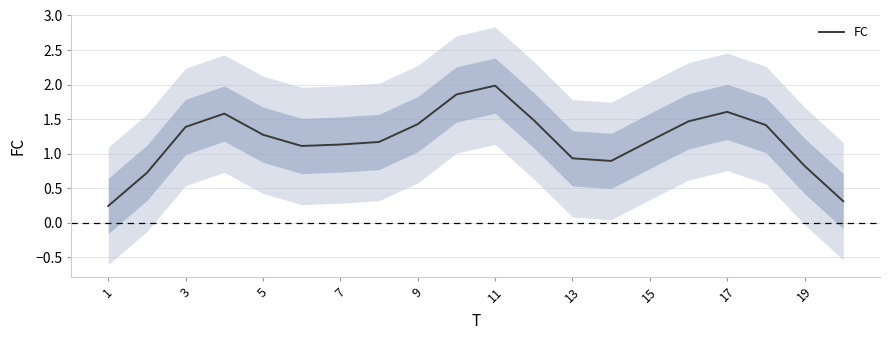

The value of FC at 7 is 1.5. True or false?

False